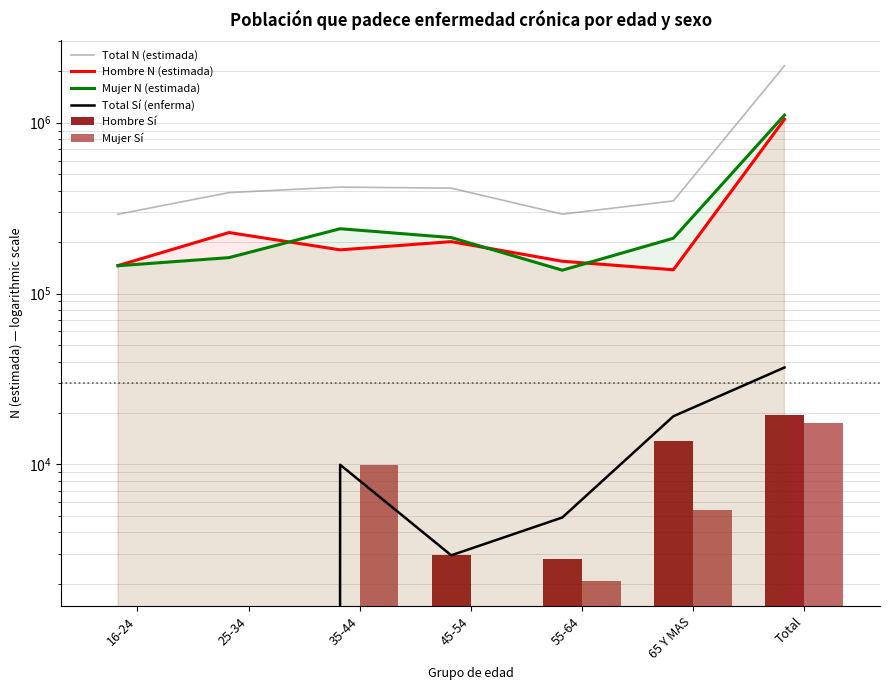

Is it true that Hombre N (estimada) equals 154648 at 55-64?

True